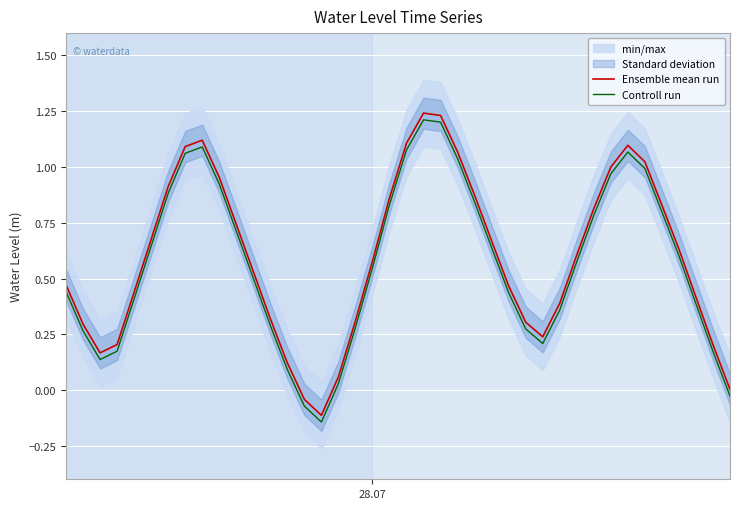

What is the difference between the maximum and second lowest values in the Ensemble mean run series?

1.3